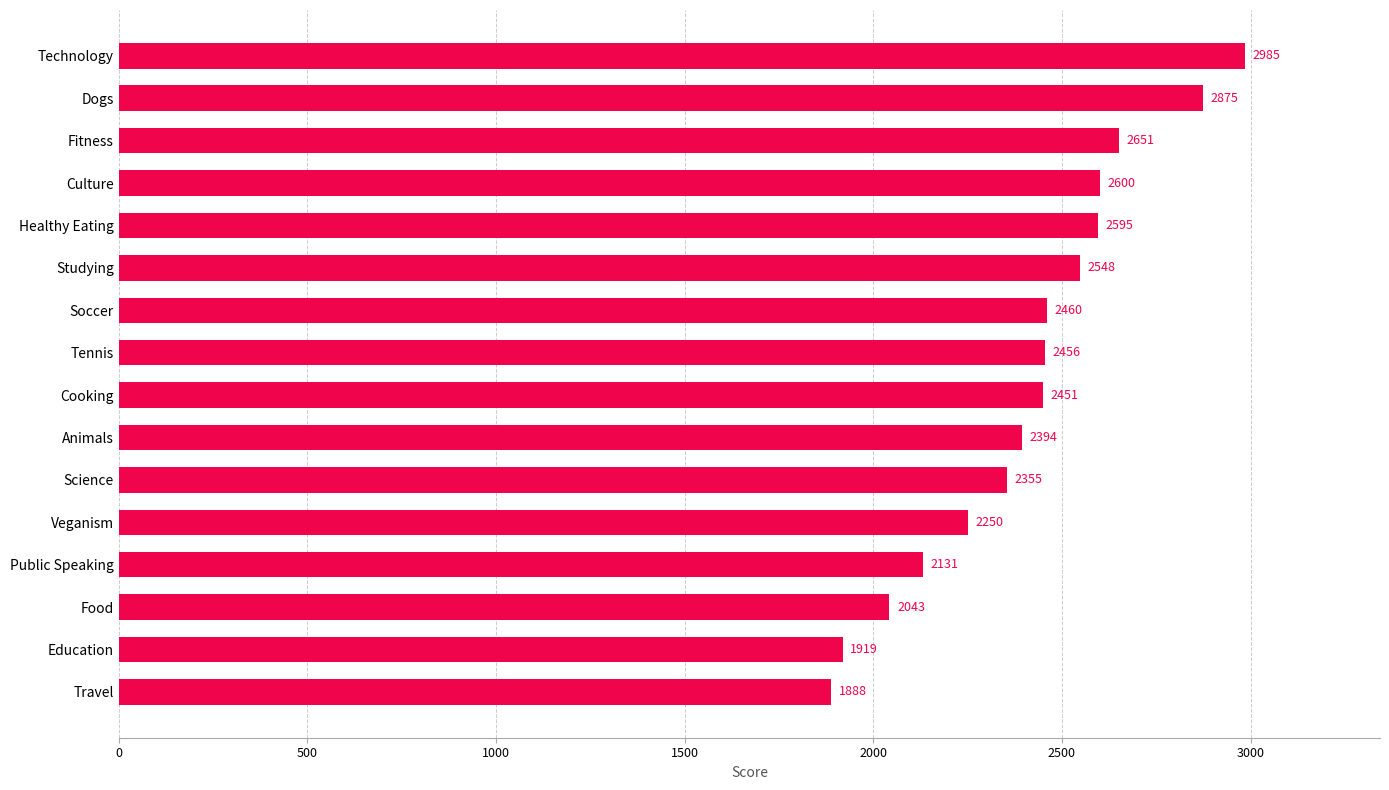

Which has a higher value, Animals or Travel?

Animals